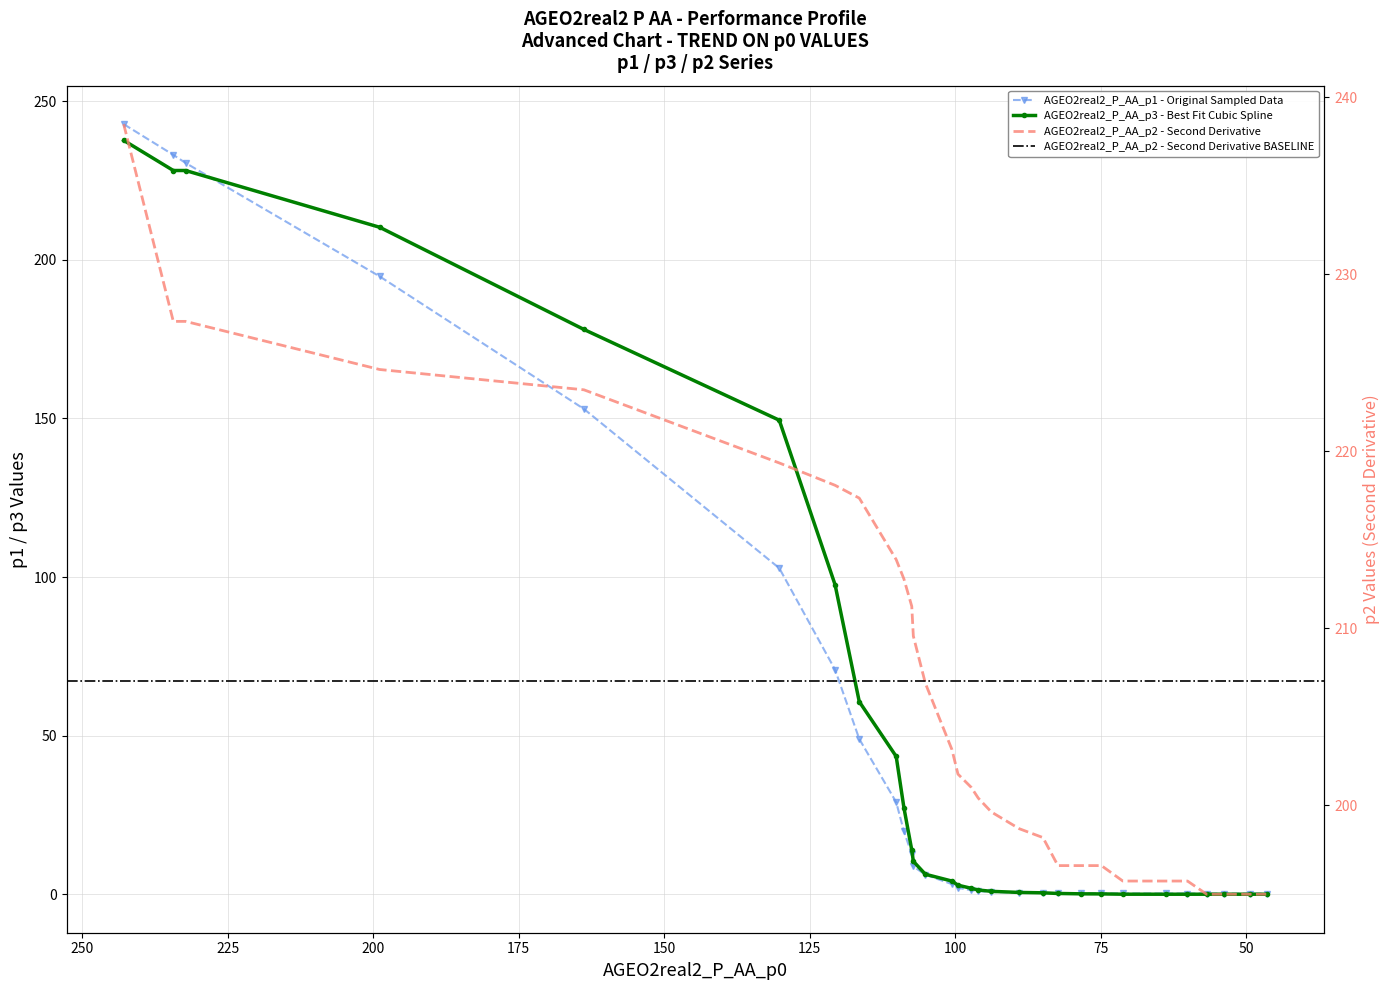

True or false: AGEO2real2_P_AA_p1 has more than 1 interior local peaks.

False